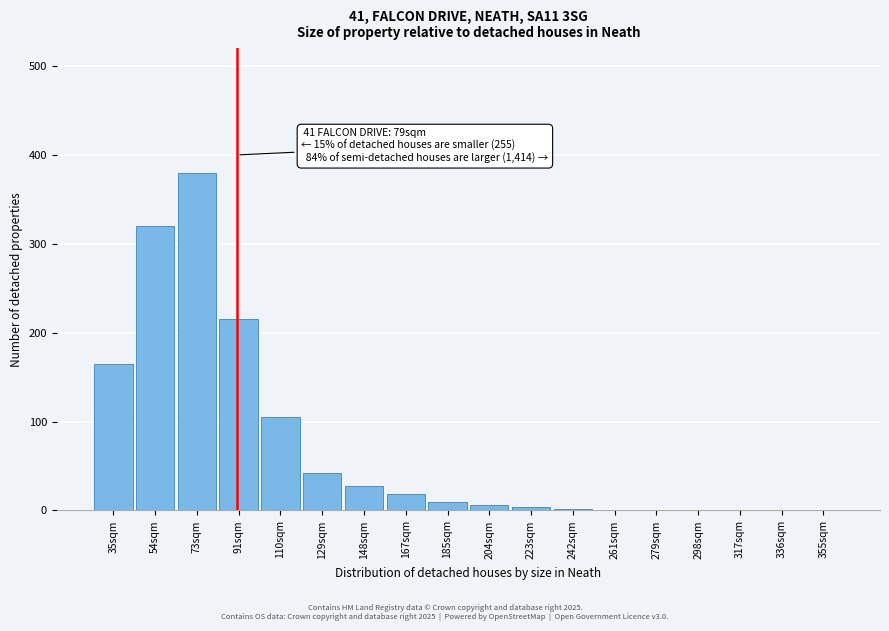

Where is the data nearest to the value 190?

35sqm